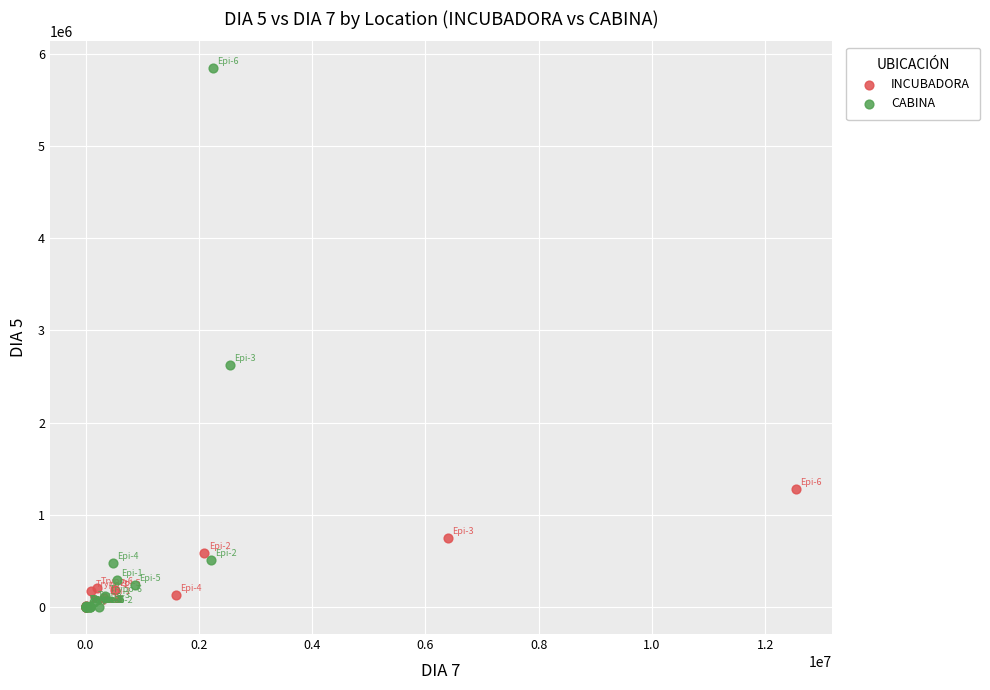

Which series reaches the maximum Y coordinate?

CABINA